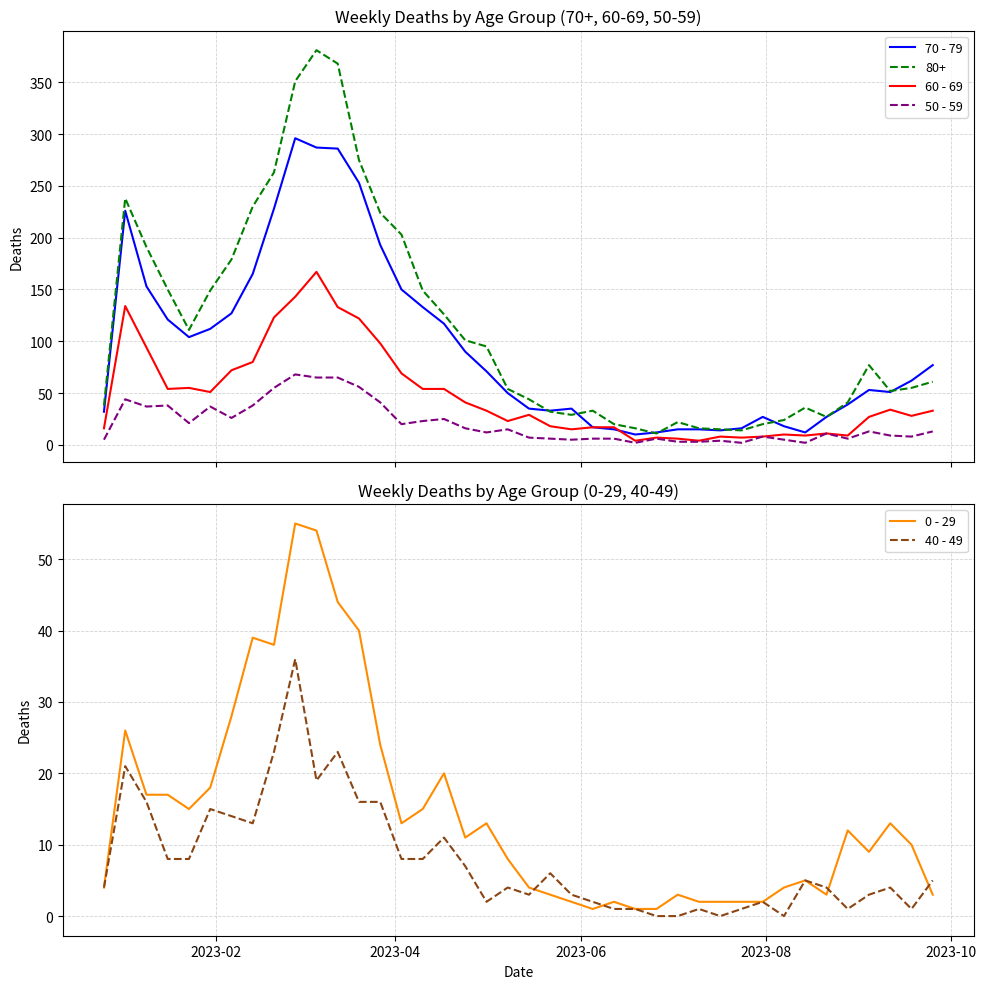

True or false: 0 - 29 has more than 2 interior local peaks.

True